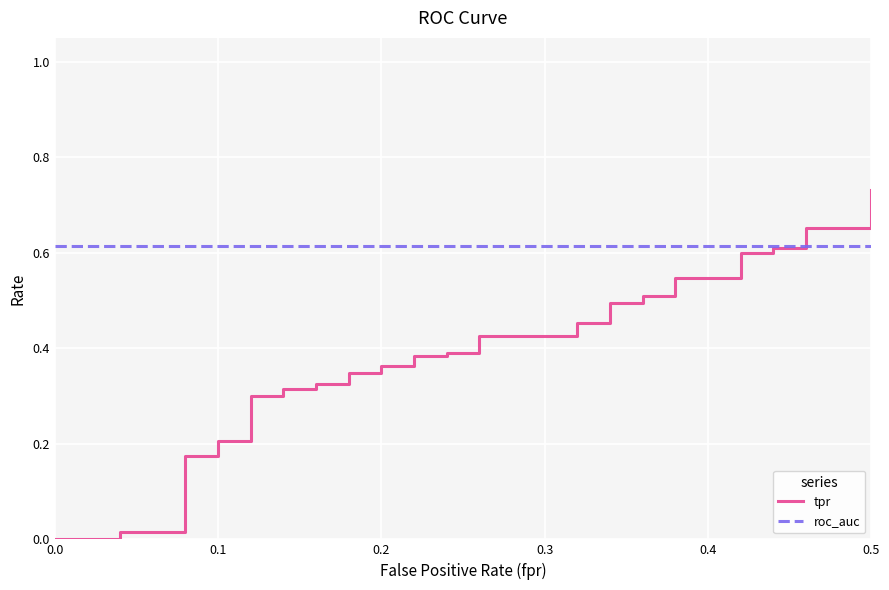

How many distinct data groups are displayed?

2